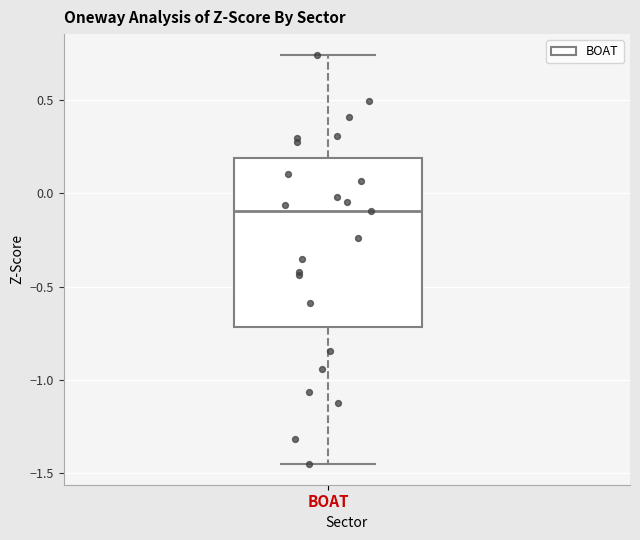

Read this box plot against the y-axis: the position of the median line, the range covered by the box, and the ends of both whiskers. The values are not printed on the chart, so give them approximately, as read against the axis.

median -0.10, box -0.70 to 0.20, whiskers -1.45 to 0.75